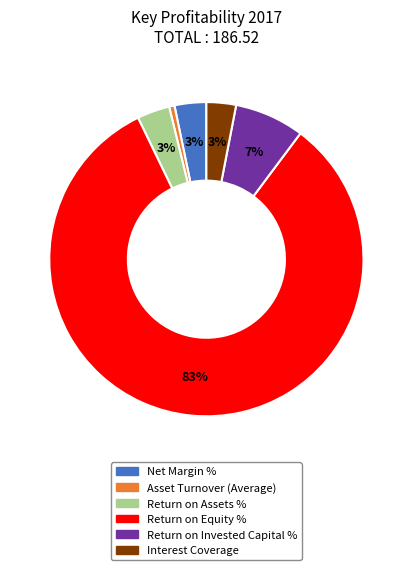

Does Return on Equity % account for over 50% of the chart?

Yes